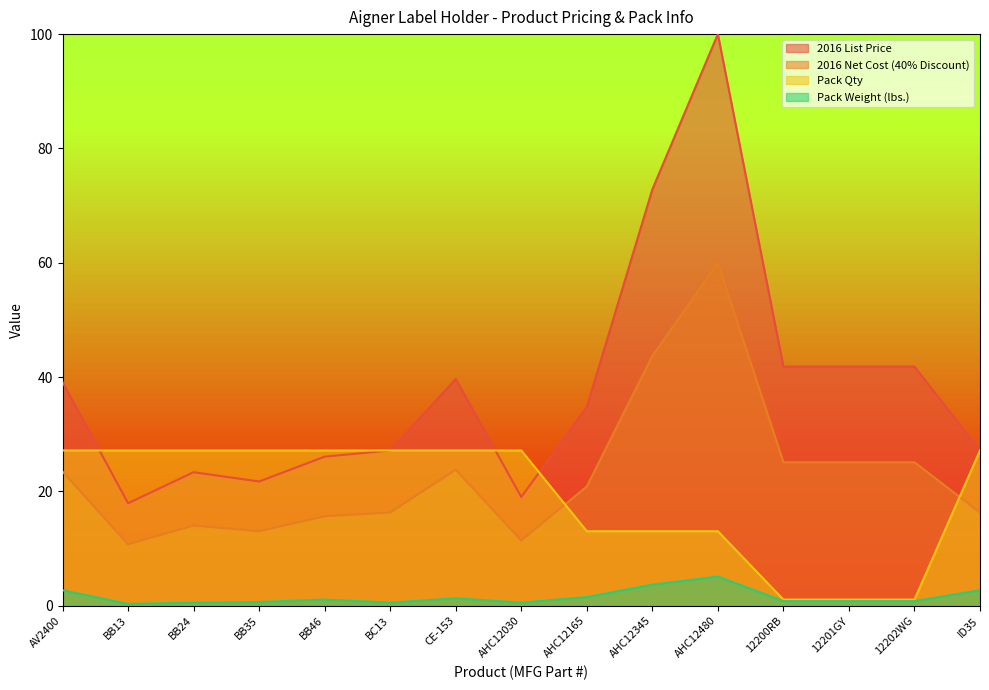

At which label is 2016 Net Cost (40% Discount) closest to 58?

AHC12345